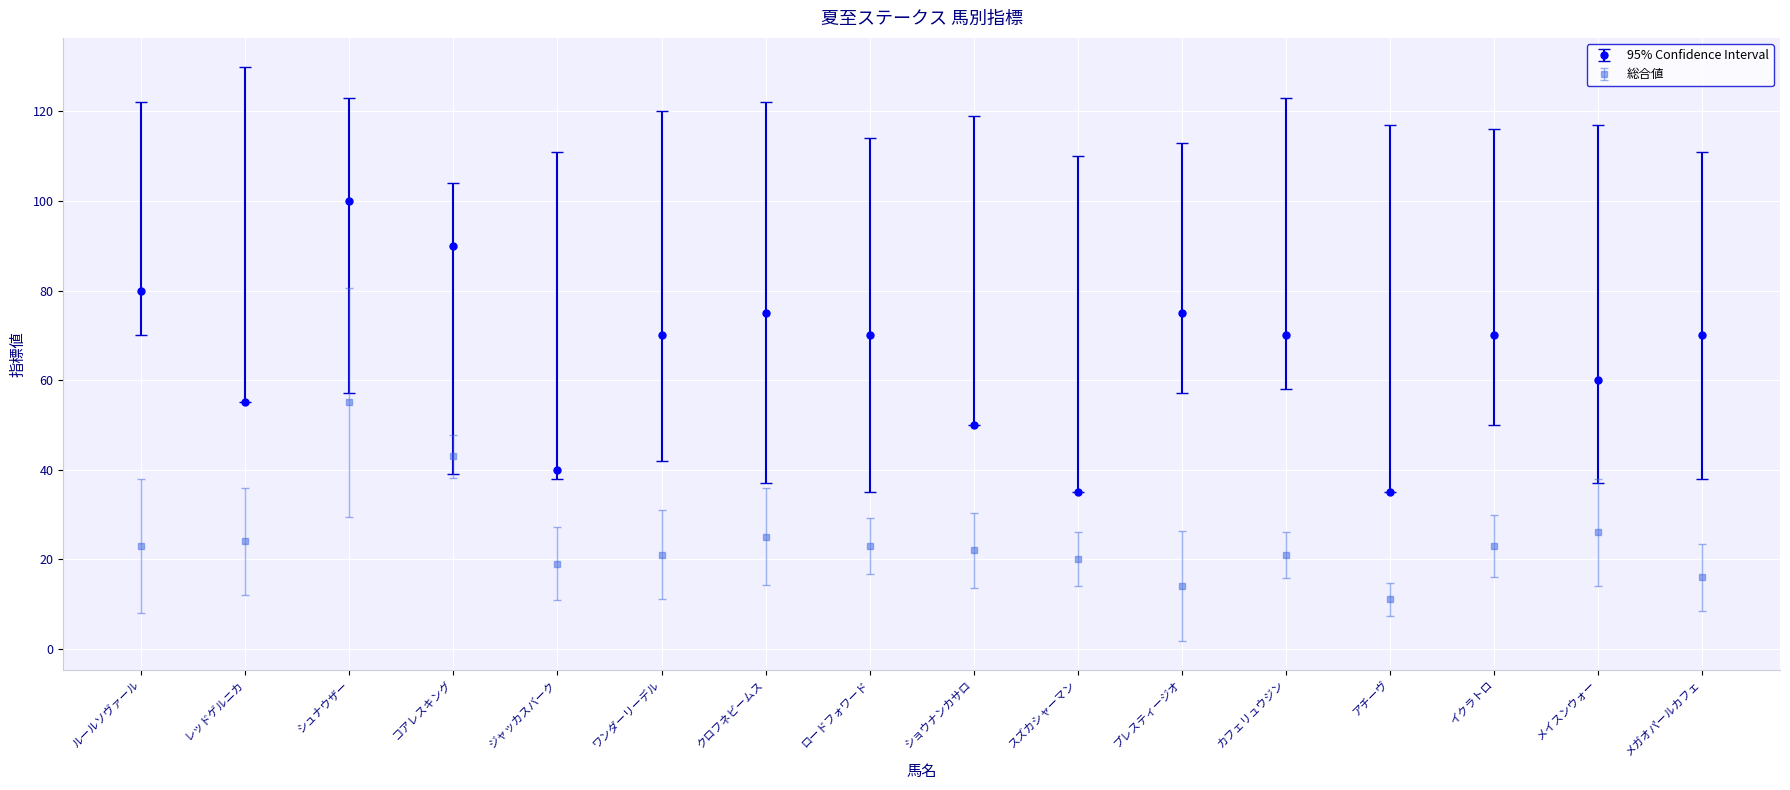

What value does the 総合値 series have at ショウナンカサロ?

22